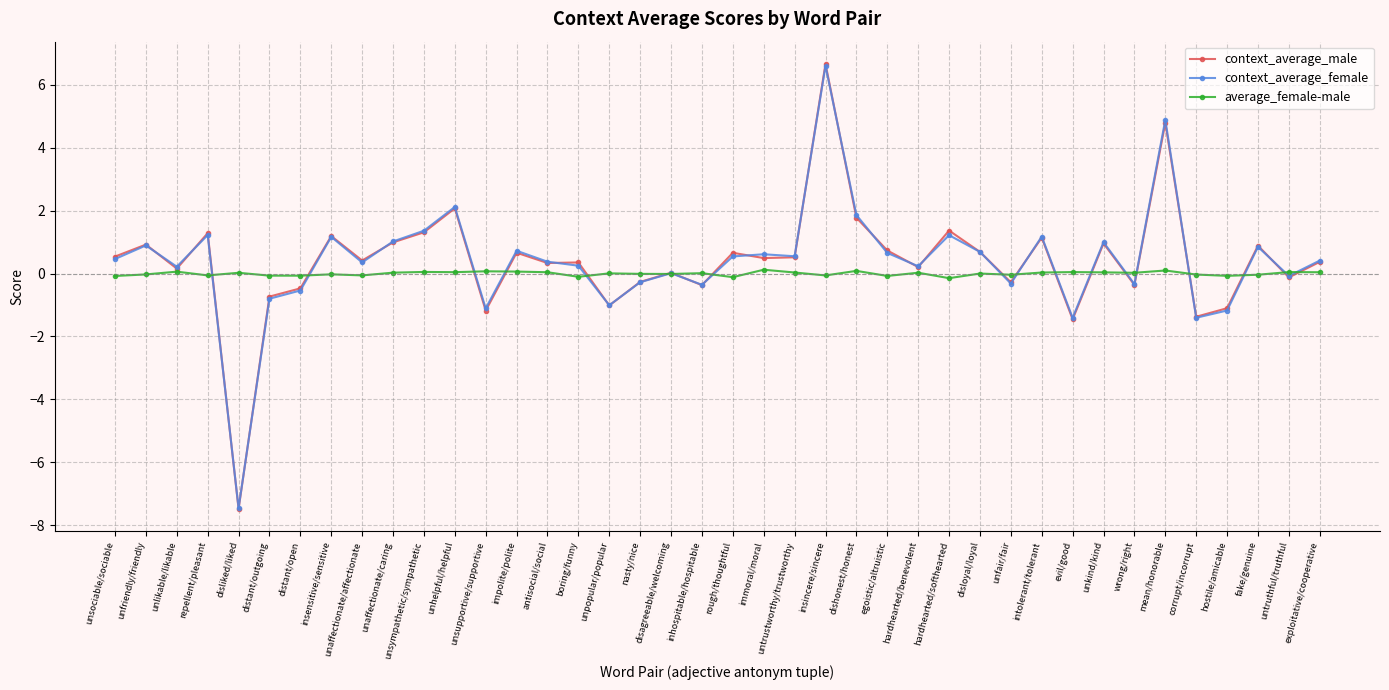

The value of context_average_female at fake/genuine is 0.8. True or false?

True